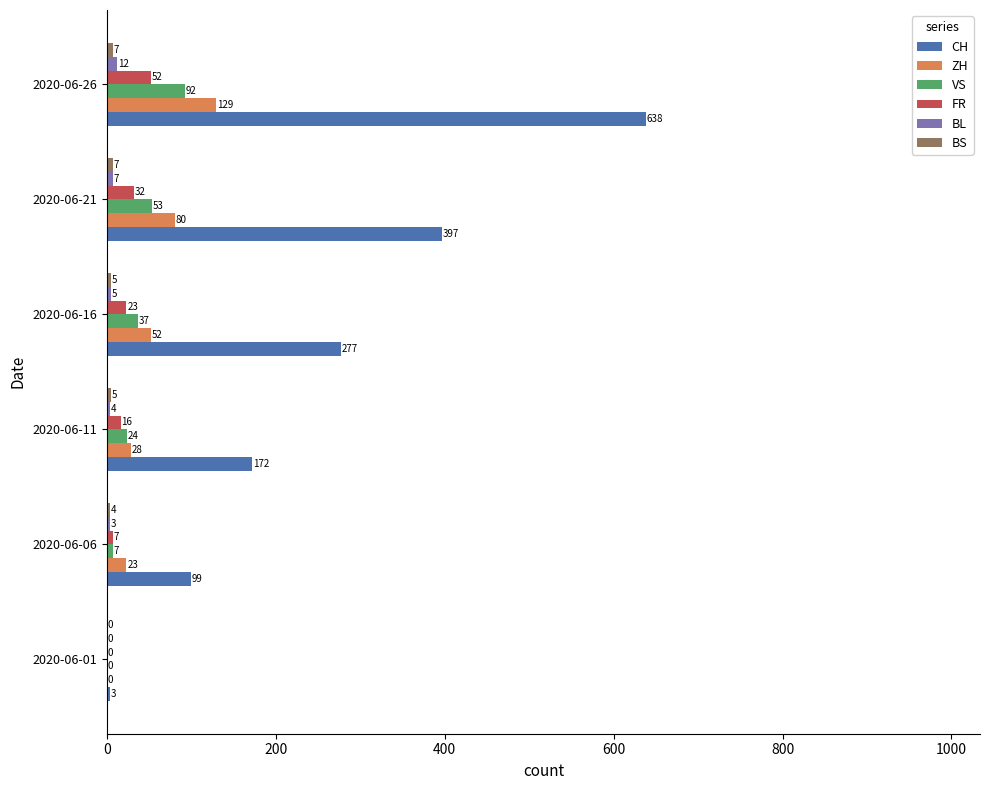

What is the sum of the ZH values at 2020-06-16 and 2020-06-11?

80